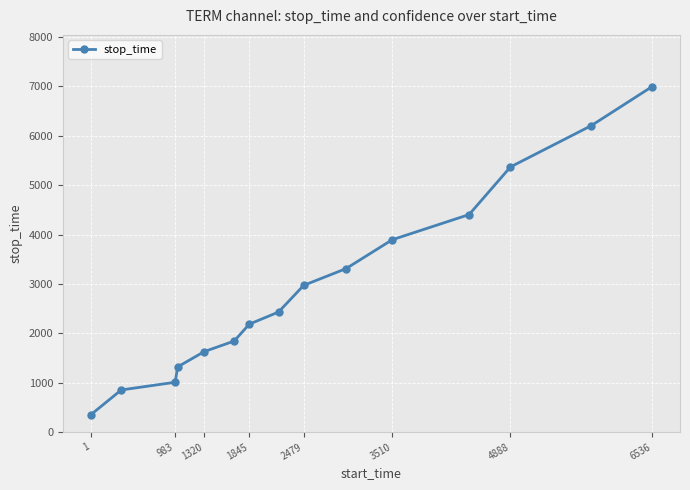

What is the maximum value shown in the chart?

6995